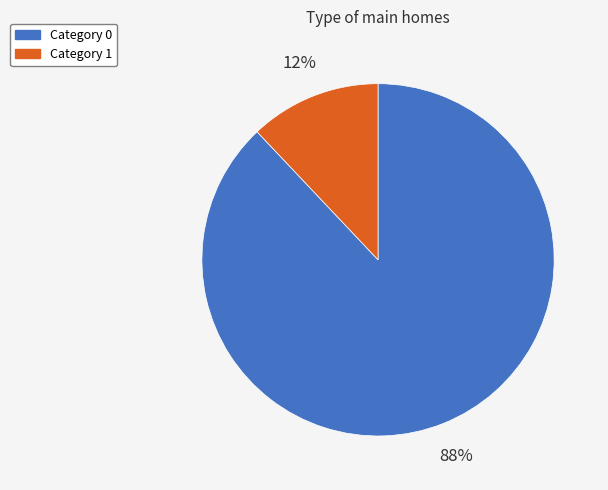

To the nearest percent, what is the average slice percentage?

50%